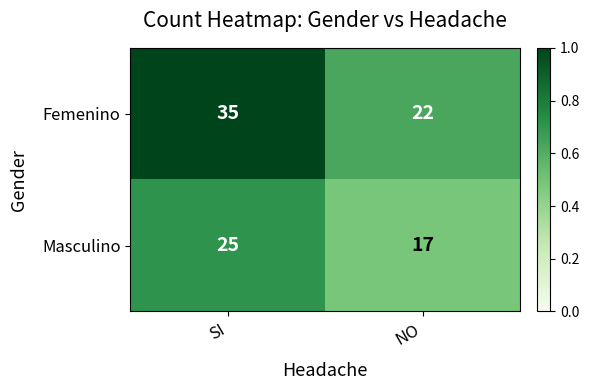

List the series in order of their peak value, lowest first.

Masculino, Femenino